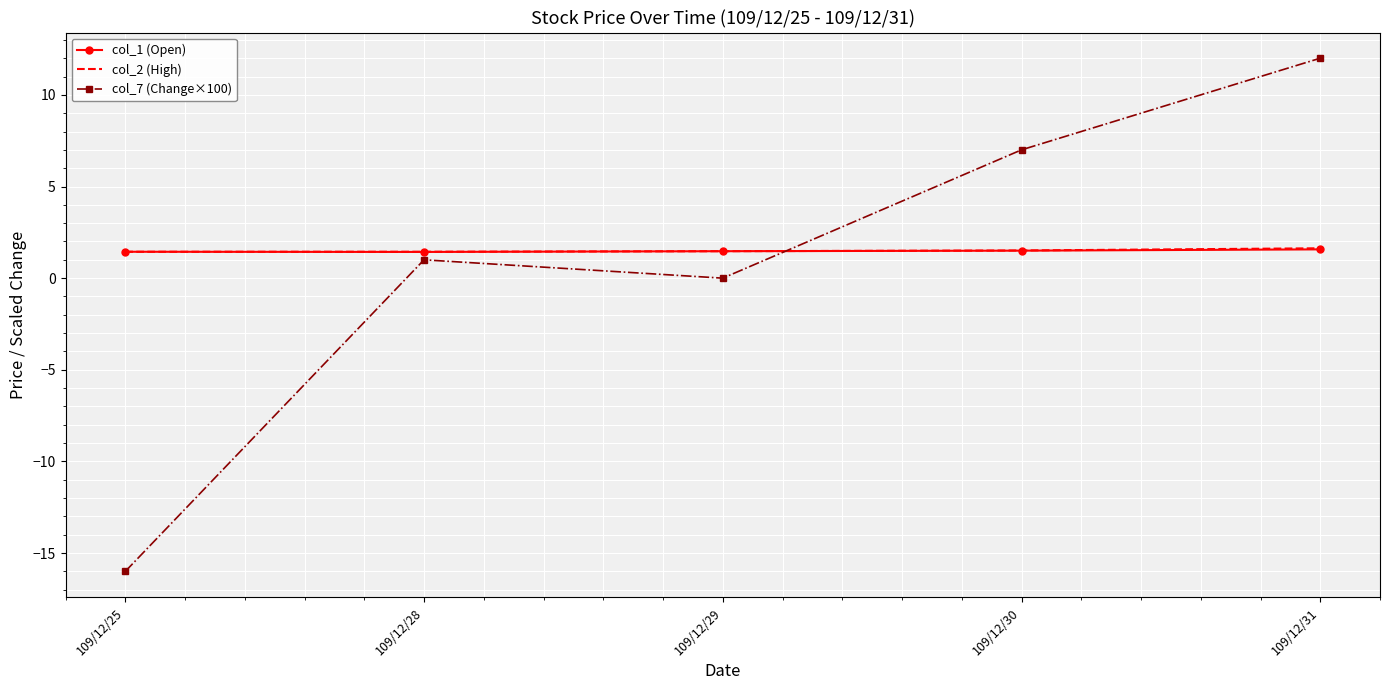

What are all the series names shown in the legend?

col_1 (Open), col_2 (High), col_7 (Change×100)